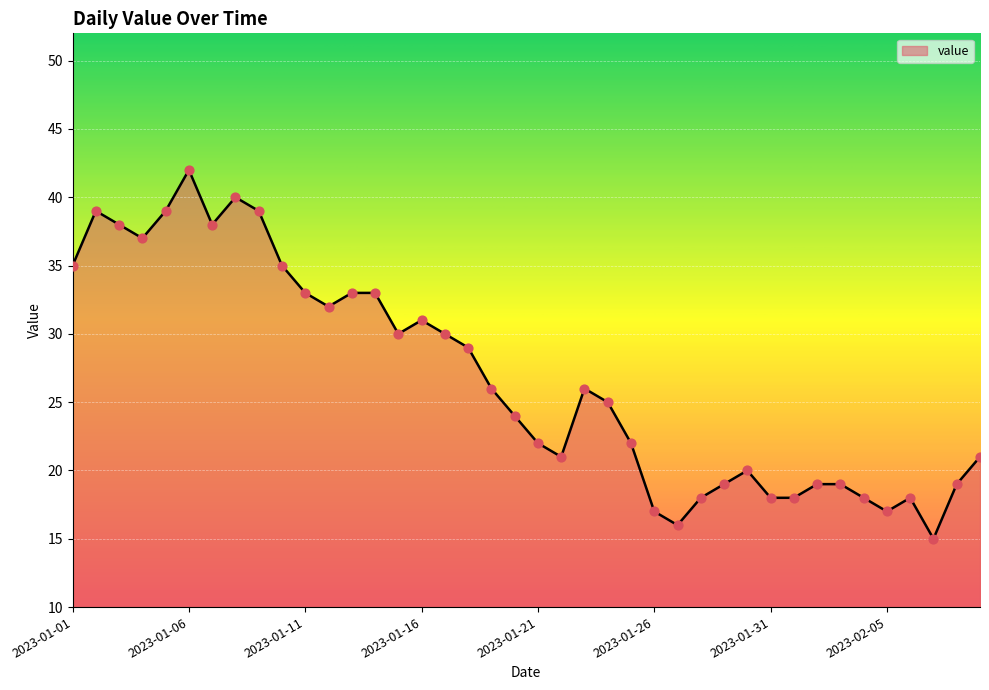

What is the difference between the maximum and minimum values?

27